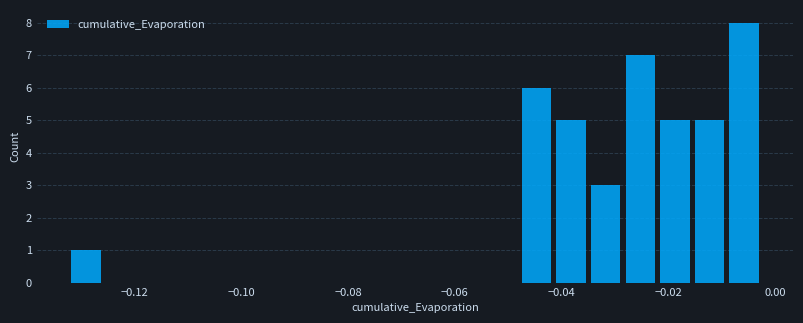

Around what value on the x-axis is the tallest bar? Give the approximate position of its centre, as read against the axis.

-0.006